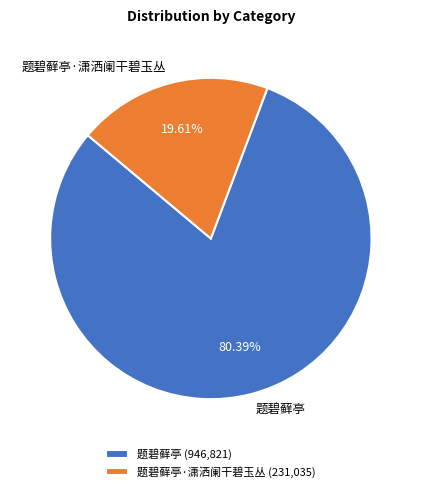

True or false: 题碧藓亭 accounts for 80% of the total.

True